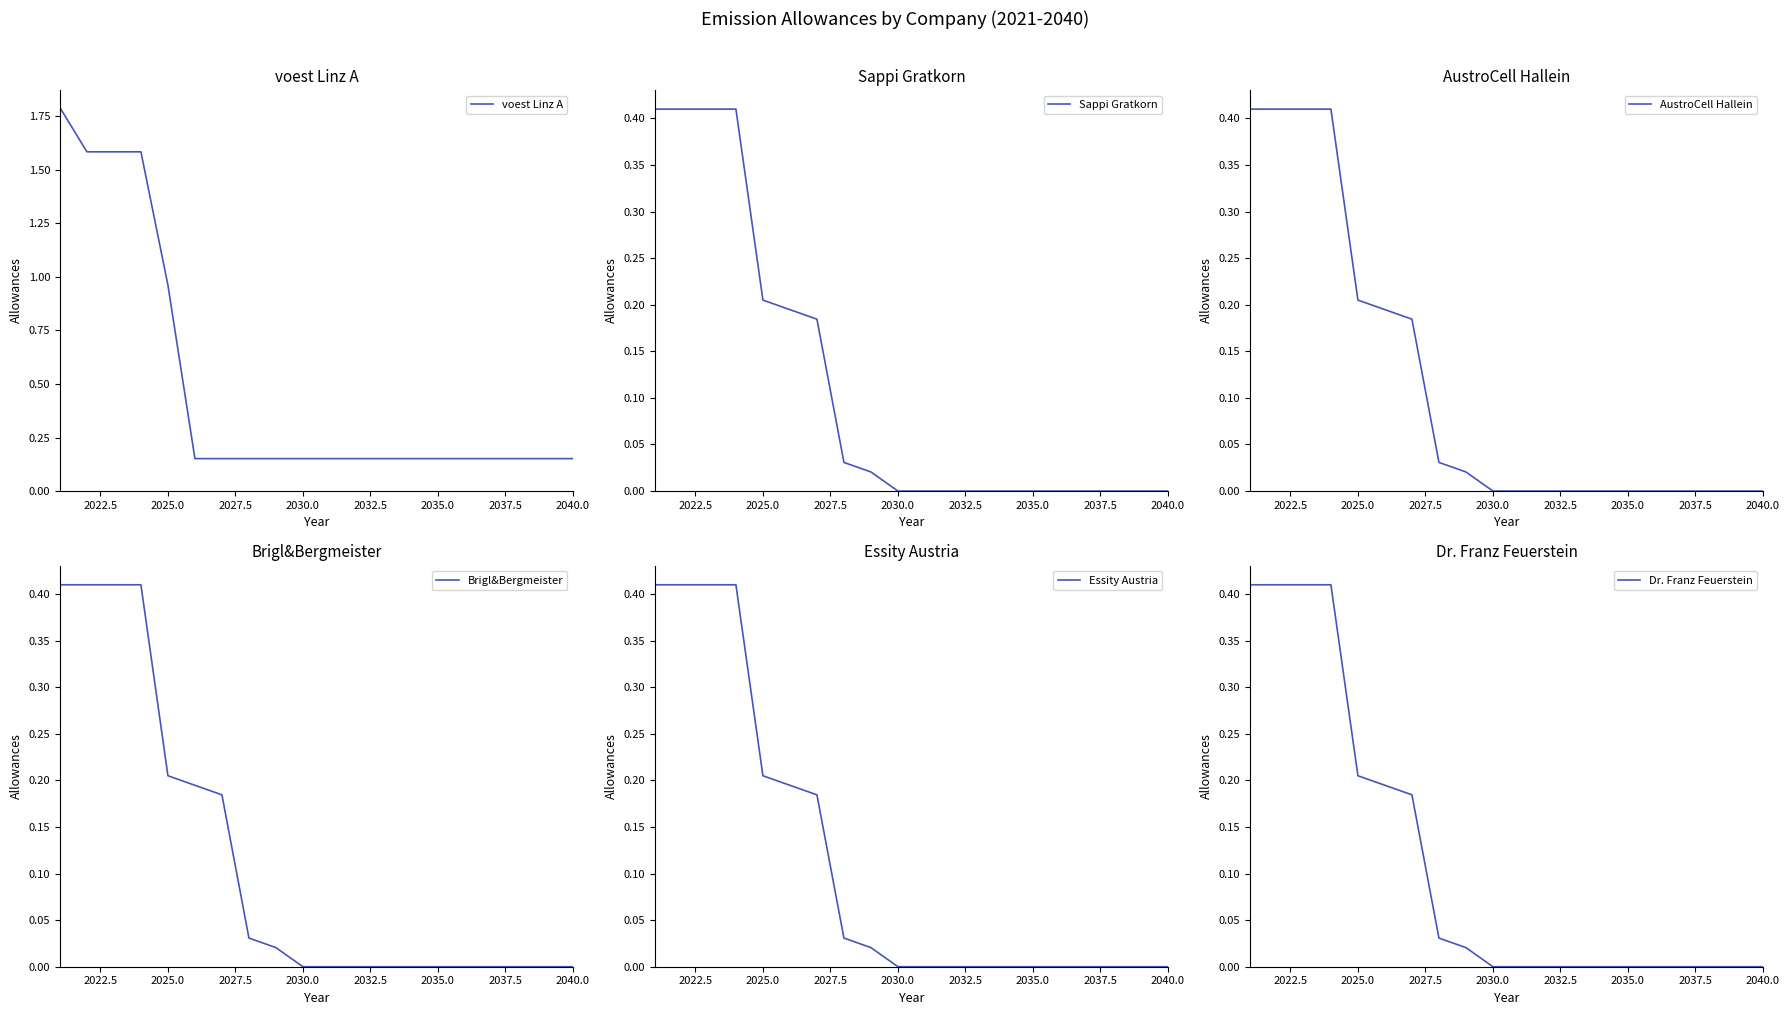

What is the maximum value for voest Linz A?

1.8